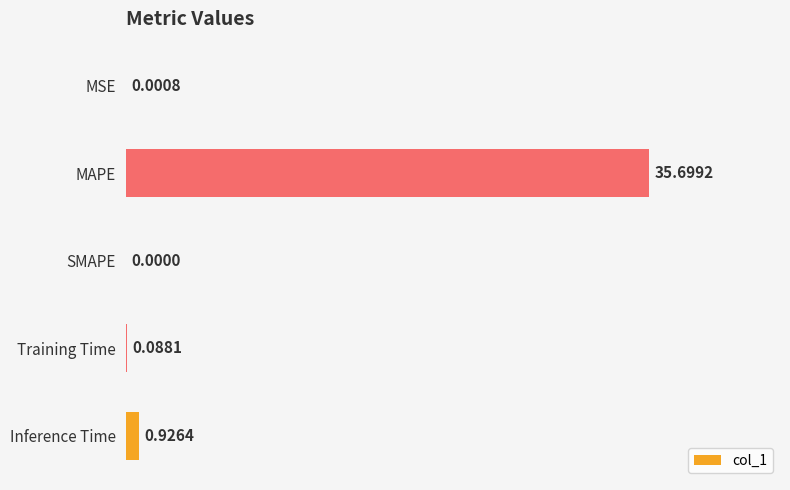

Between MSE and MAPE, which is larger?

MAPE